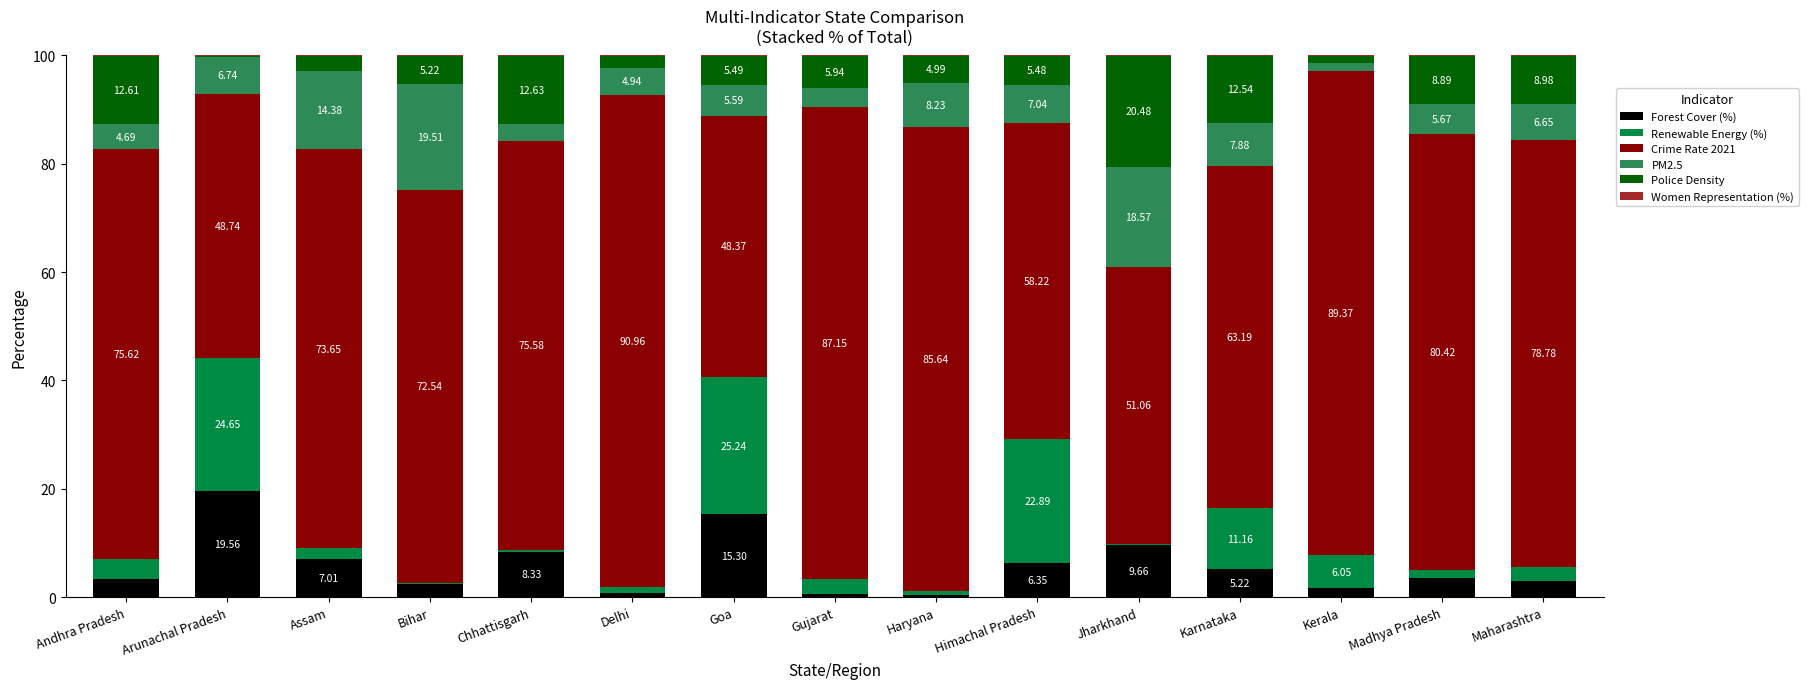

What is the total value across all series at Goa?

100.0